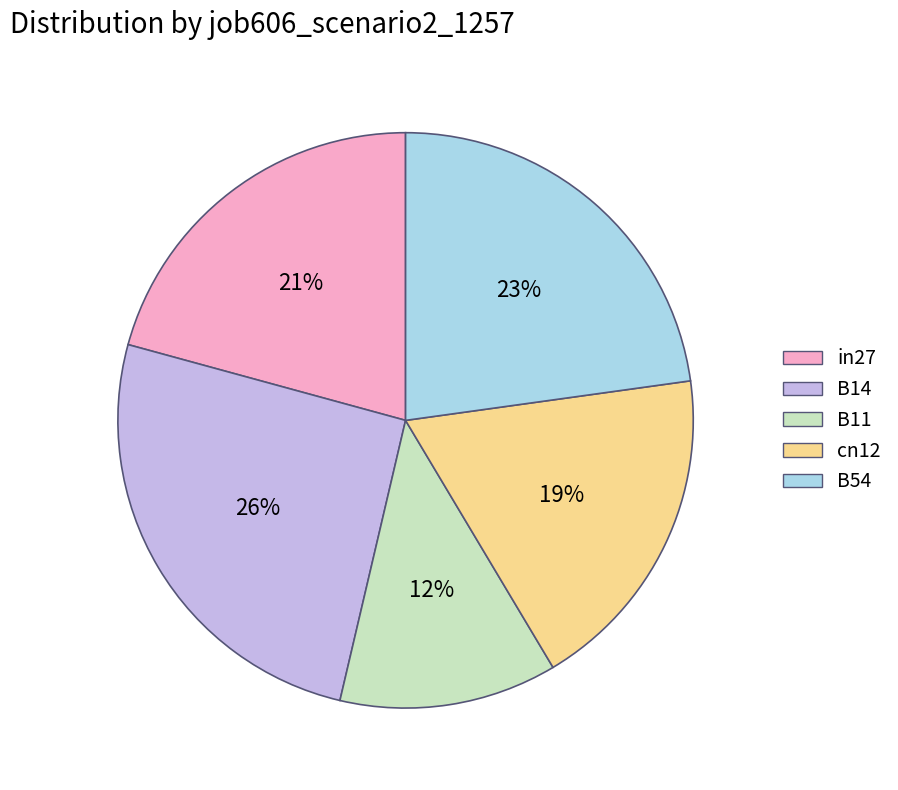

Combined, do cn12 and in27 account for over 50%?

No